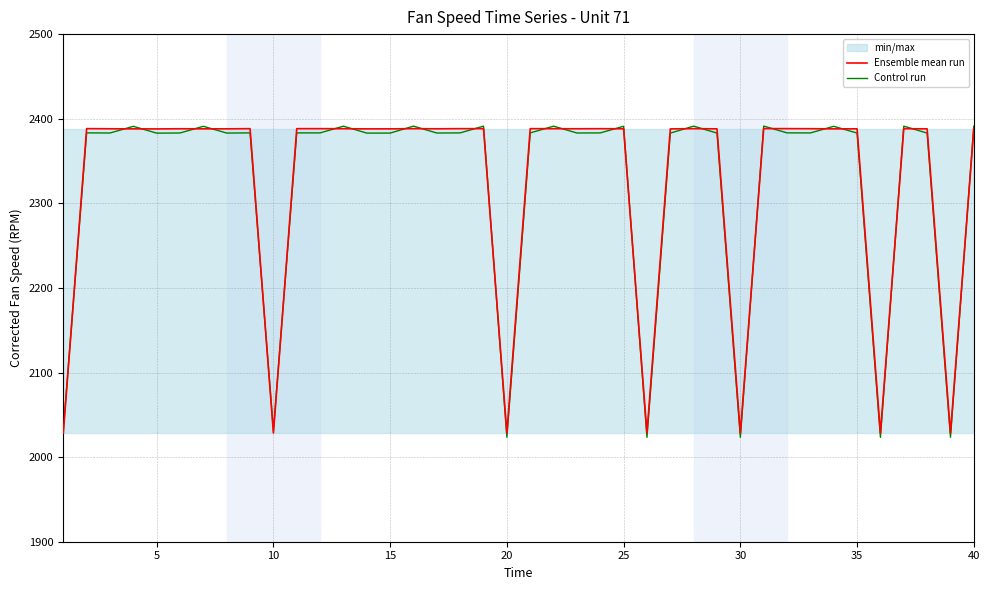

True or false: Control run has a value of 3145.5 at 35.

False